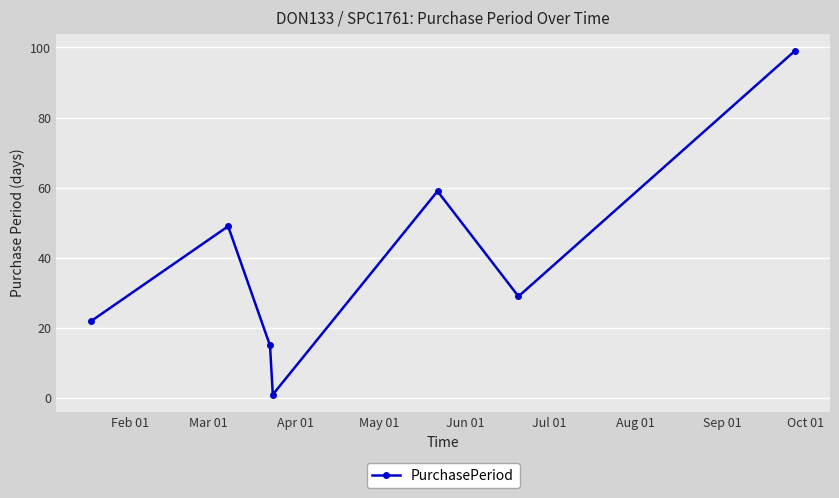

How many data points are less than 29?

3